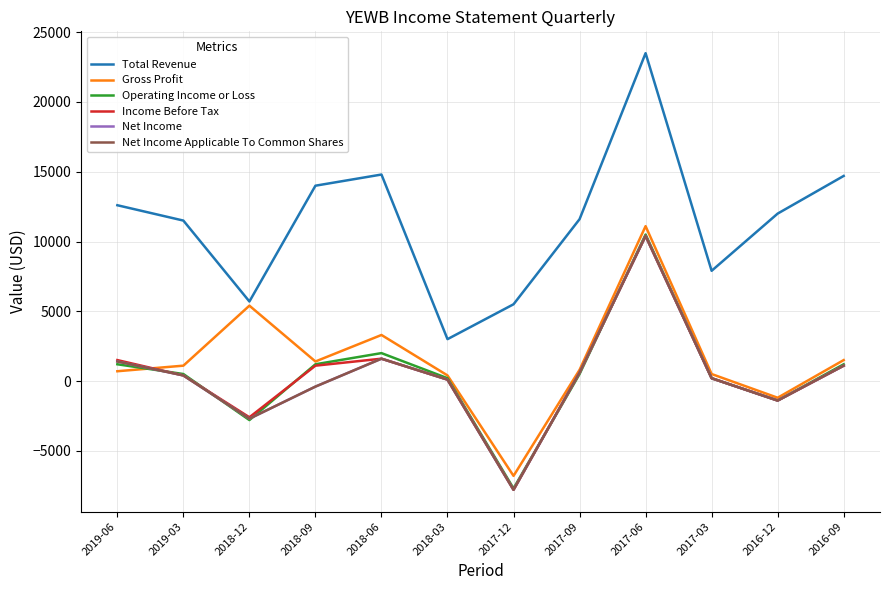

Reading left to right, list all the values displayed in this chart.

Total Revenue: 2019-06=12600	2019-03=11500	2018-12=5700	2018-09=14000	2018-06=14800	2018-03=3000	2017-12=5500	2017-09=11600	2017-06=23500	2017-03=7900	2016-12=12000	2016-09=14700
Gross Profit: 2019-06=700	2019-03=1100	2018-12=5400	2018-09=1400	2018-06=3300	2018-03=400	2017-12=-6800	2017-09=800	2017-06=11100	2017-03=500	2016-12=-1200	2016-09=1500
Operating Income or Loss: 2019-06=1200	2019-03=500	2018-12=-2800	2018-09=1200	2018-06=2000	2018-03=200	2017-12=-7700	2017-09=500	2017-06=10500	2017-03=200	2016-12=-1400	2016-09=1200
Income Before Tax: 2019-06=1500	2019-03=400	2018-12=-2600	2018-09=1100	2018-06=1600	2018-03=100	2017-12=-7800	2017-09=600	2017-06=10400	2017-03=200	2016-12=-1400	2016-09=1100
Net Income: 2019-06=1400	2019-03=400	2018-12=-2700	2018-09=-400	2018-06=1600	2018-03=100	2017-12=-7800	2017-09=600	2017-06=10400	2017-03=200	2016-12=-1400	2016-09=1100
Net Income Applicable To Common Shares: 2019-06=1400	2019-03=400	2018-12=-2700	2018-09=-400	2018-06=1600	2018-03=100	2017-12=-7800	2017-09=600	2017-06=10400	2017-03=200	2016-12=-1400	2016-09=1100